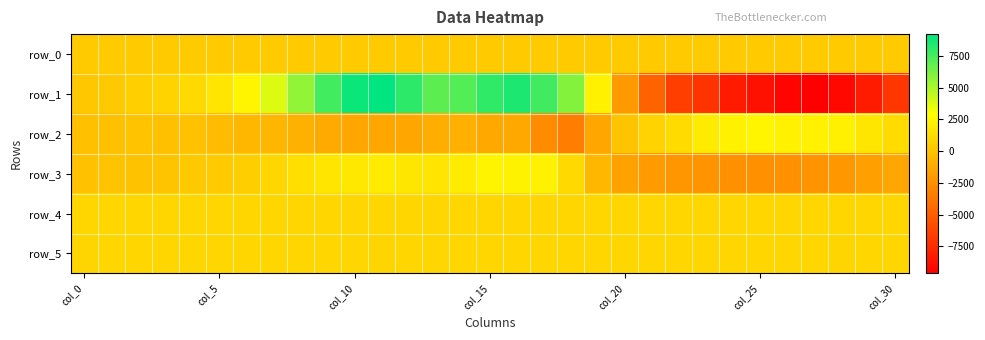

How many values in row_1 are above zero?

20